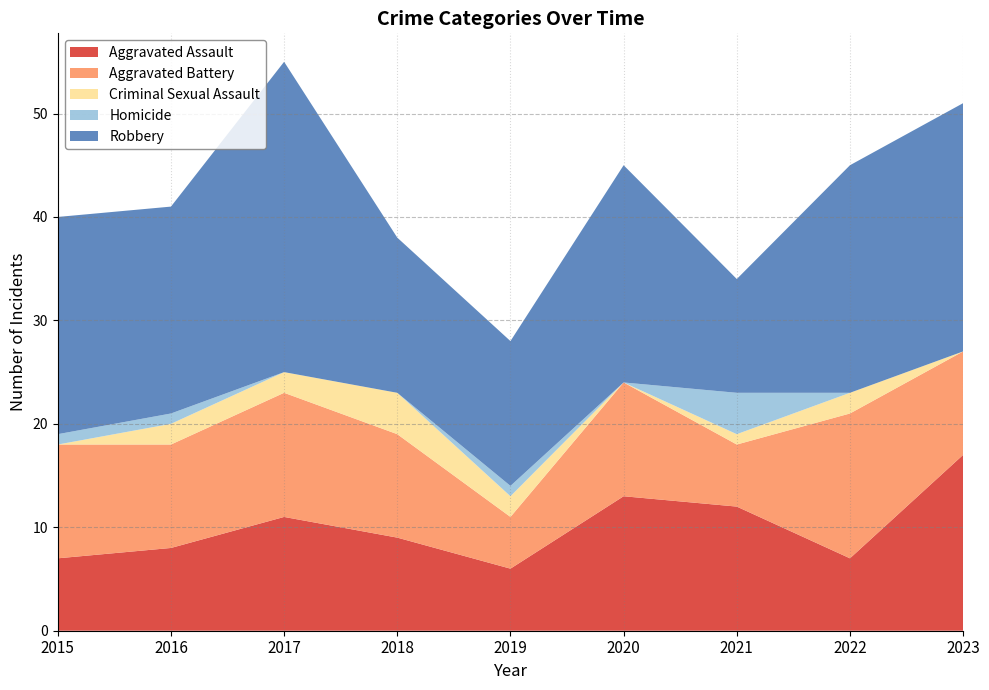

Reading right to left, list all the values displayed in this chart.

Aggravated Assault: 2023=17	2022=7	2021=12	2020=13	2019=6	2018=9	2017=11	2016=8	2015=7
Aggravated Battery: 2023=10	2022=14	2021=6	2020=11	2019=5	2018=10	2017=12	2016=10	2015=11
Criminal Sexual Assault: 2023=0	2022=2	2021=1	2020=0	2019=2	2018=4	2017=2	2016=2	2015=0
Homicide: 2023=0	2022=0	2021=4	2020=0	2019=1	2018=0	2017=0	2016=1	2015=1
Robbery: 2023=24	2022=22	2021=11	2020=21	2019=14	2018=15	2017=30	2016=20	2015=21